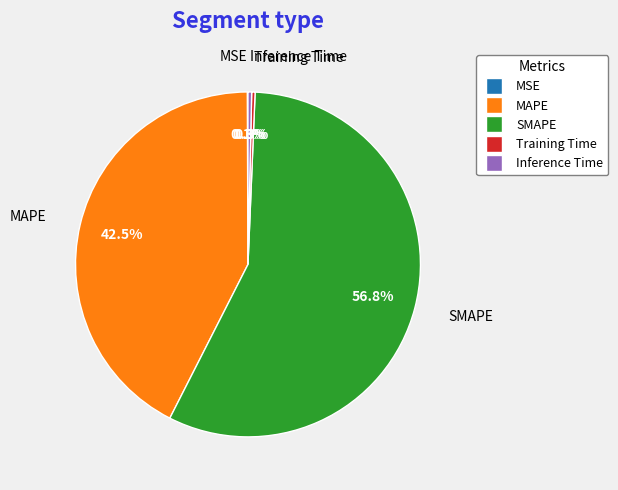

To the nearest percent, what is the combined percentage of SMAPE and Training Time?

57%